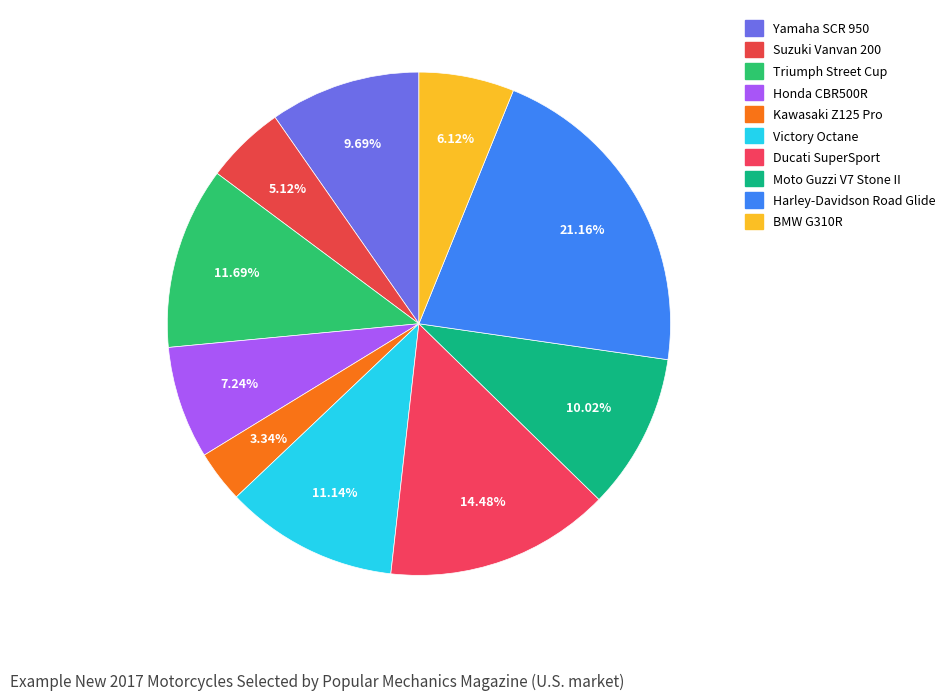

Which has a higher value, Yamaha SCR 950 or Kawasaki Z125 Pro?

Yamaha SCR 950